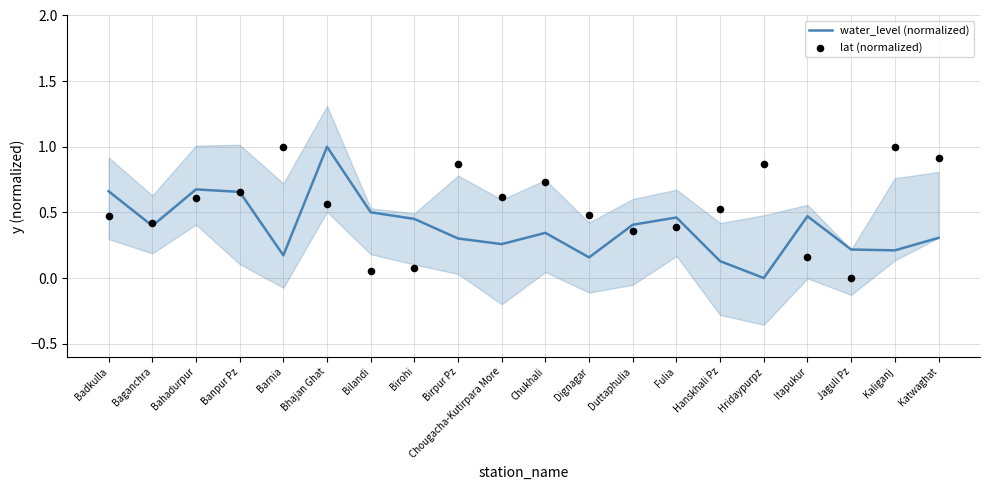

Which series has the largest total across all categories?

lat (normalized)